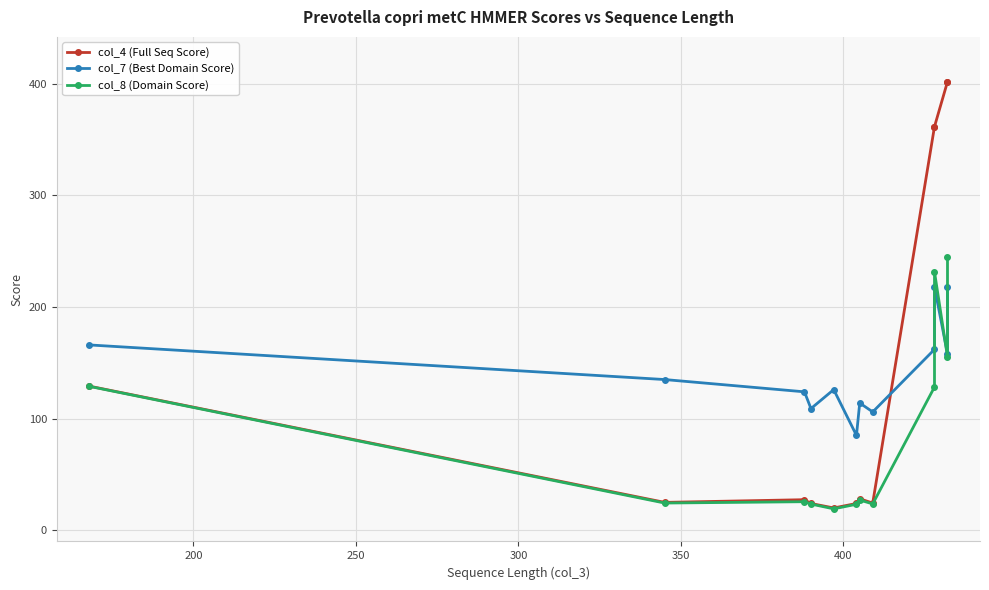

Reading left to right, transcribe all the data shown in this chart.

col_4 (Full Seq Score): 129.1	25.0	27.4	24.0	20.0	24.0	28.2	24.4	361.5	361.5	401.7	401.7
col_7 (Best Domain Score): 166.0	135.0	124.0	109.0	126.0	85.0	114.0	106.0	162.0	218.0	158.0	218.0
col_8 (Domain Score): 128.9	24.4	25.6	23.5	19.2	23.3	27.1	23.6	128.3	231.5	155.3	244.6